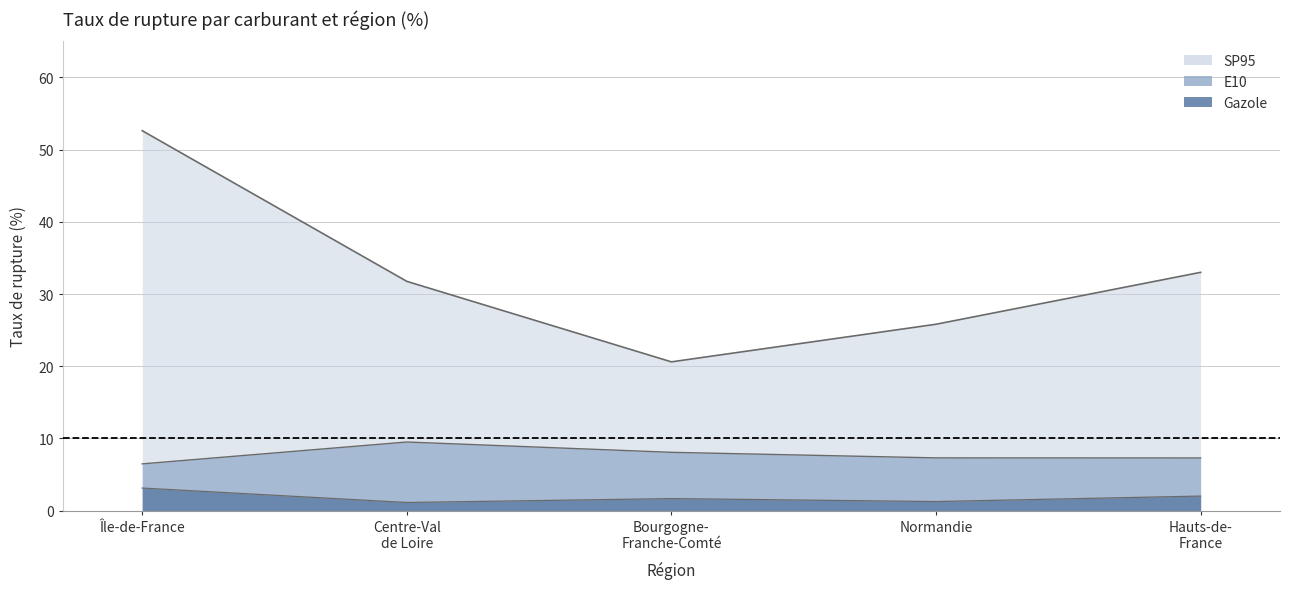

At which category does Gazole reach its first local peak?

Bourgogne-Franche-Comté